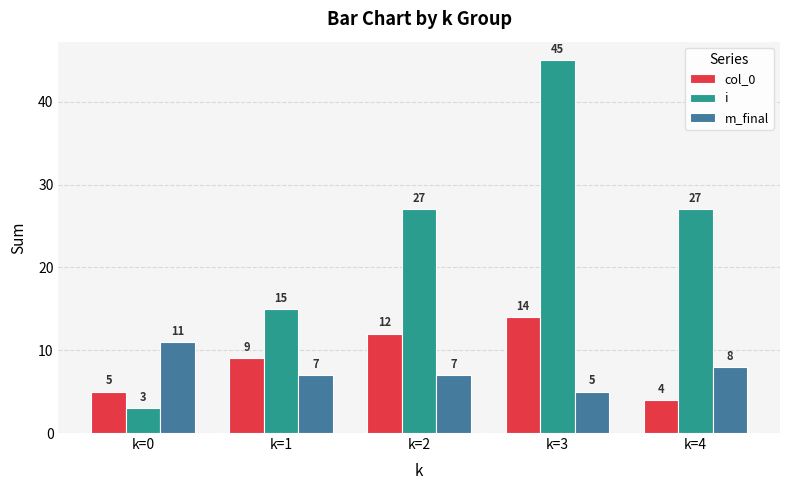

Where does the m_final series first go above 7?

k=0